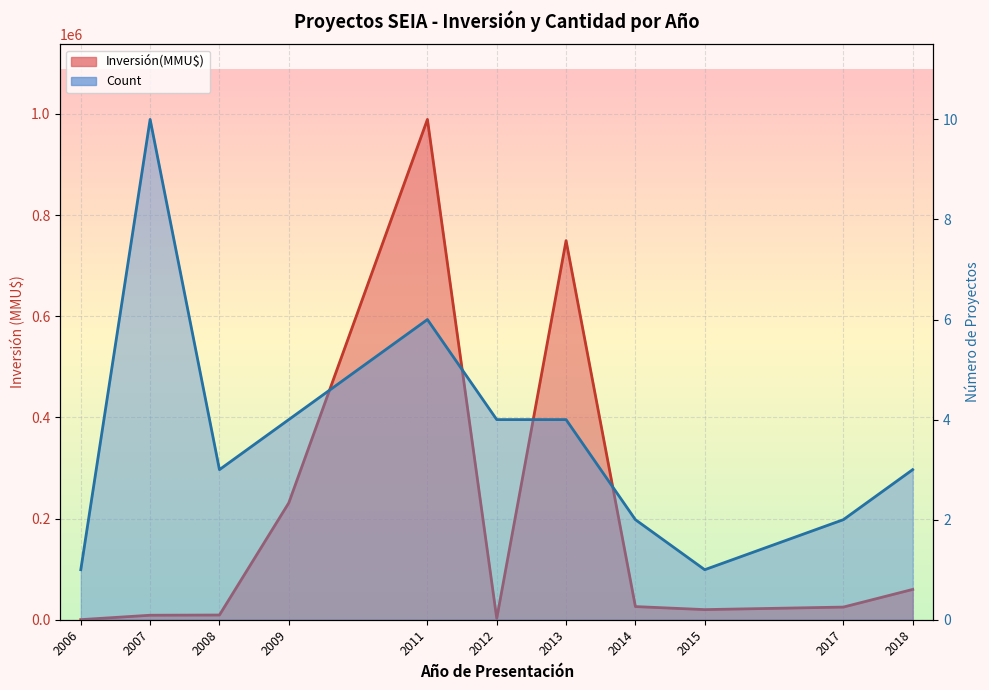

Where is the first local maximum for Count?

2007